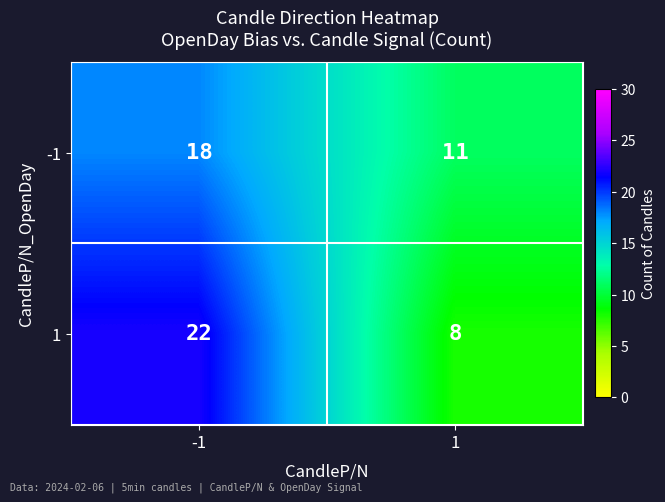

What is the greatest value displayed?

22